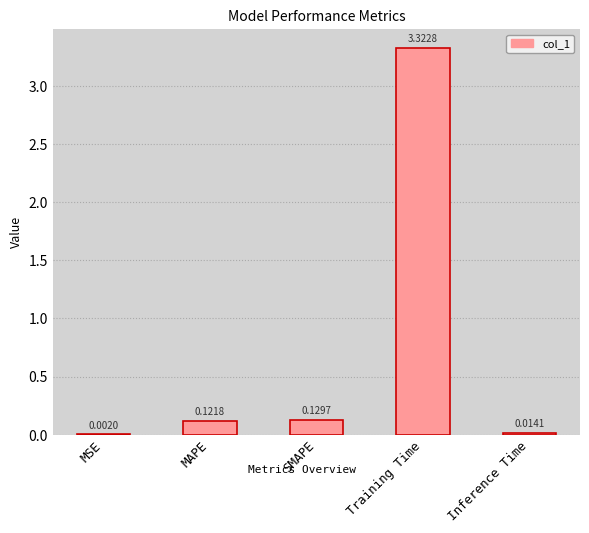

What is the sum of all values?

3.6